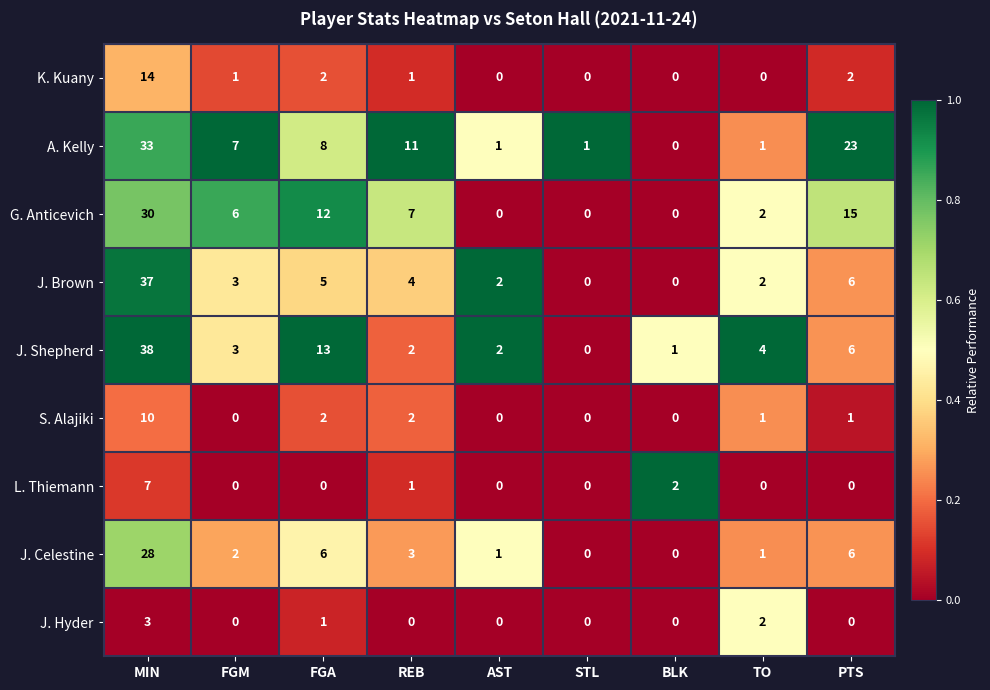

What is the total value across all series at REB?

31